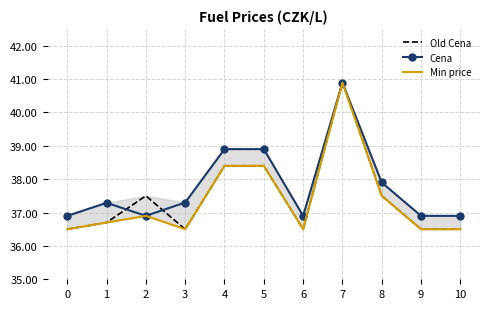

In Min price, how many points are higher than both neighbors (excluding endpoints)?

2